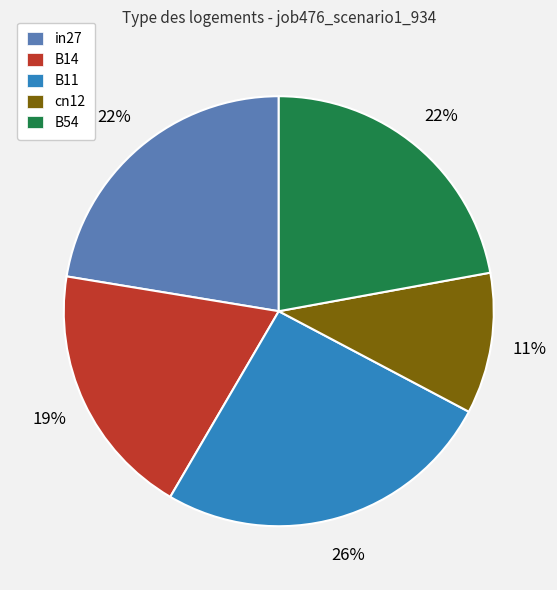

Does B11 account for over 50% of the chart?

No